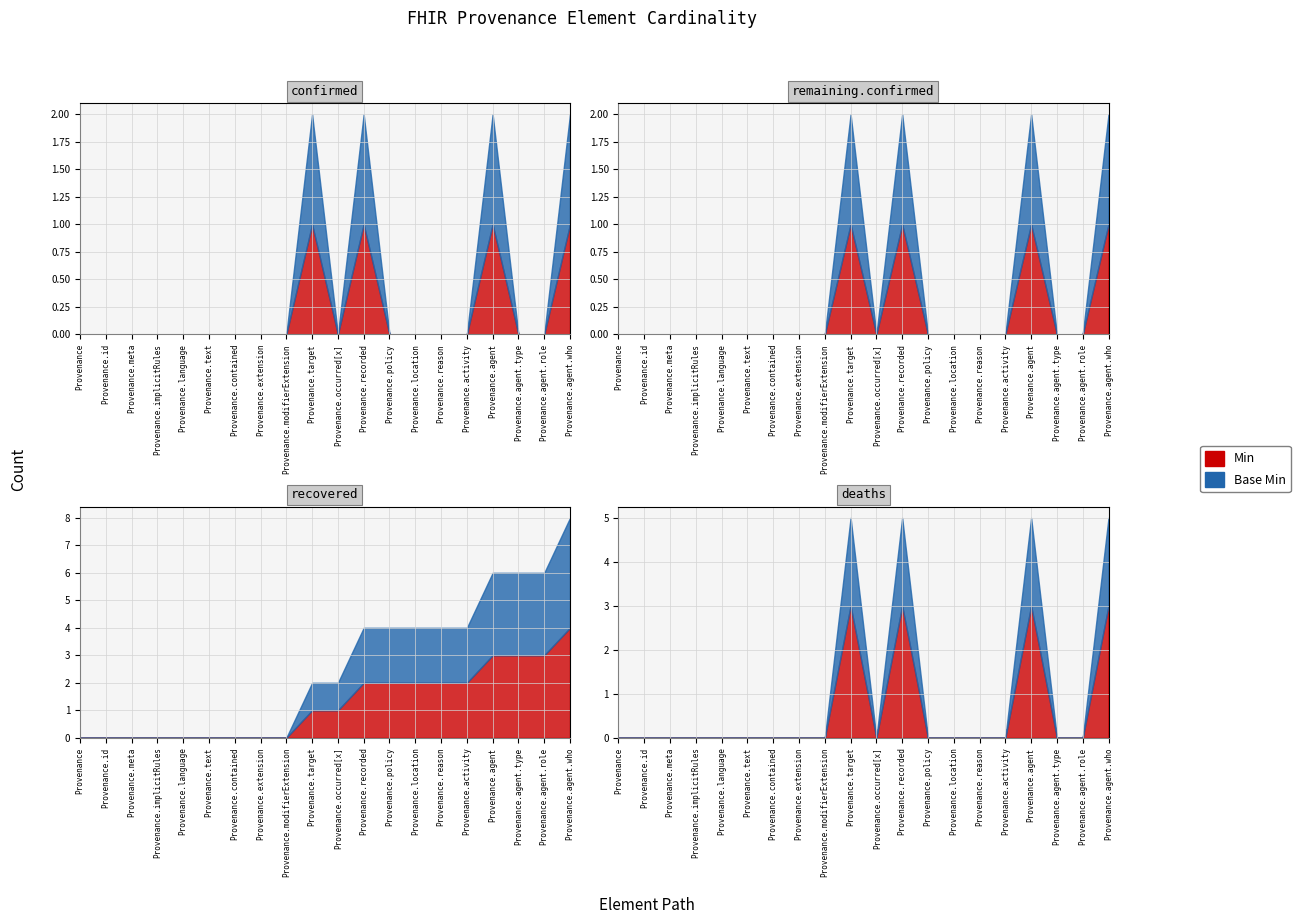

List the labels in order of Min value, smallest first.

Provenance, Provenance.id, Provenance.meta, Provenance.implicitRules, Provenance.language, Provenance.text, Provenance.contained, Provenance.extension, Provenance.modifierExtension, Provenance.occurred[x], Provenance.policy, Provenance.location, Provenance.reason, Provenance.activity, Provenance.agent.type, Provenance.agent.role, Provenance.target, Provenance.recorded, Provenance.agent, Provenance.agent.who